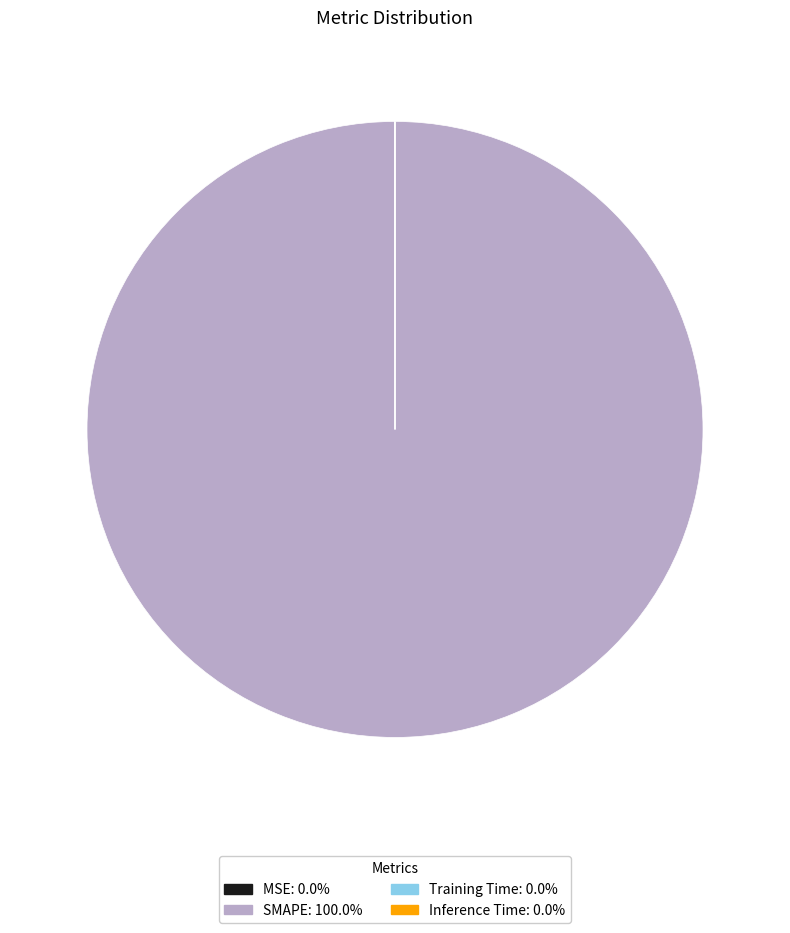

Does any single category account for the majority?

Yes